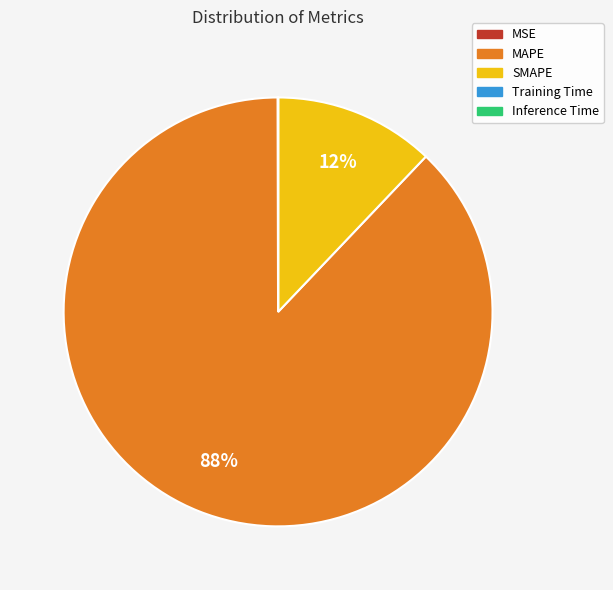

Combined, do MAPE and SMAPE account for over 50%?

Yes